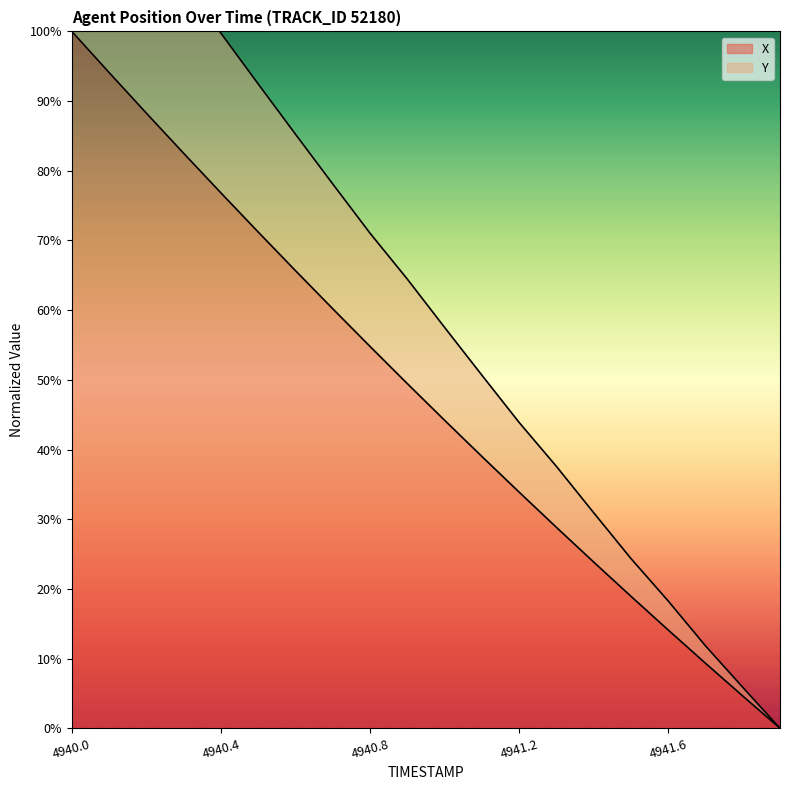

True or false: X and Y intersect in this chart.

False